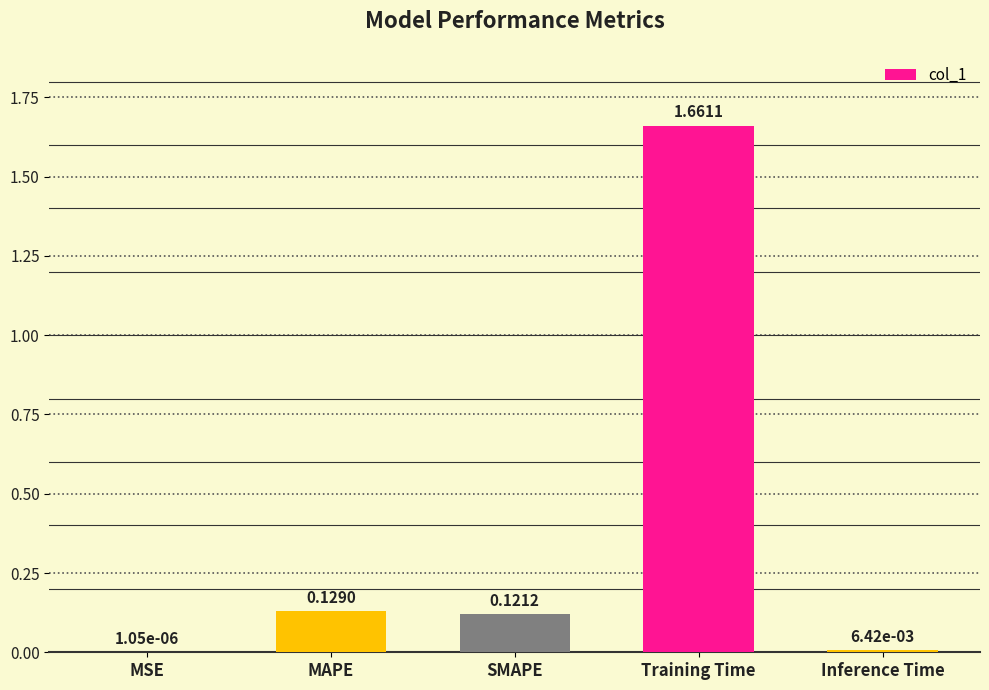

At which label is the value closest to 0?

MSE